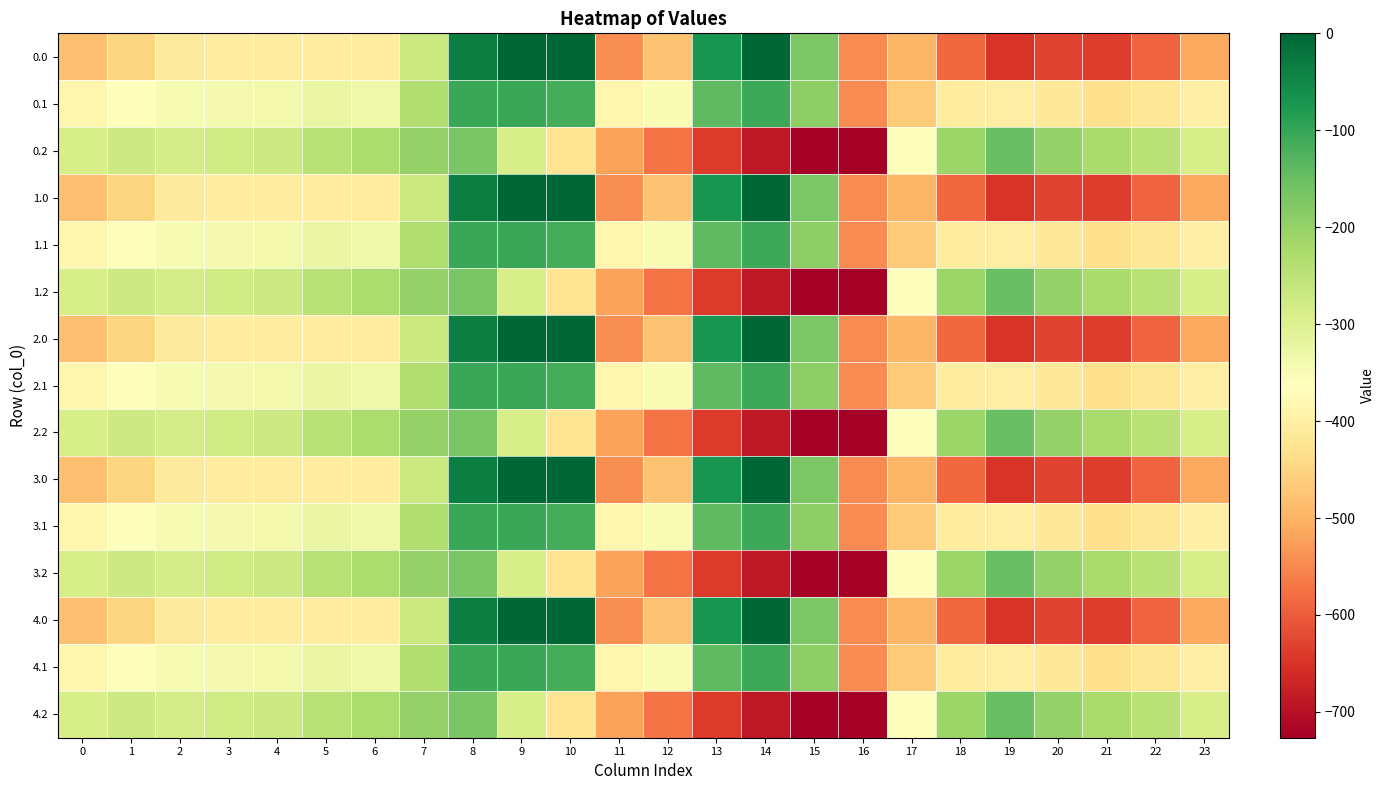

How many series are shown in this chart?

15